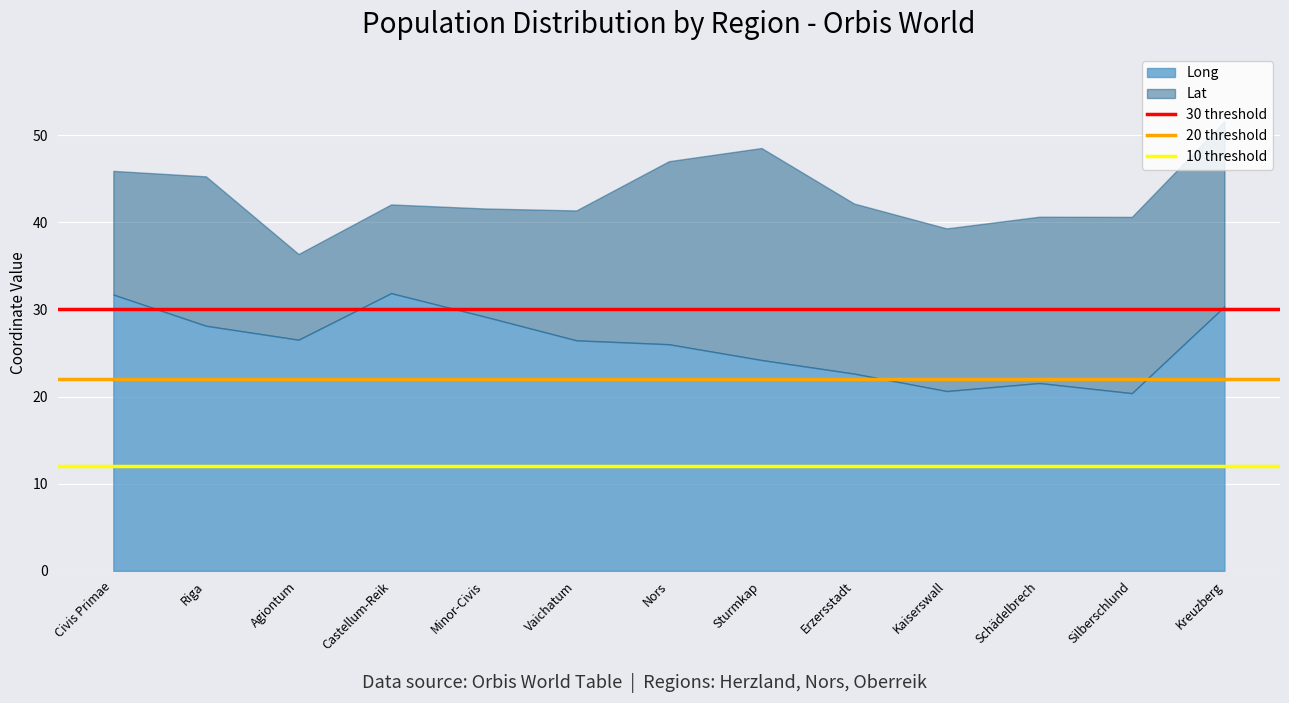

What position from the left is Riga?

2